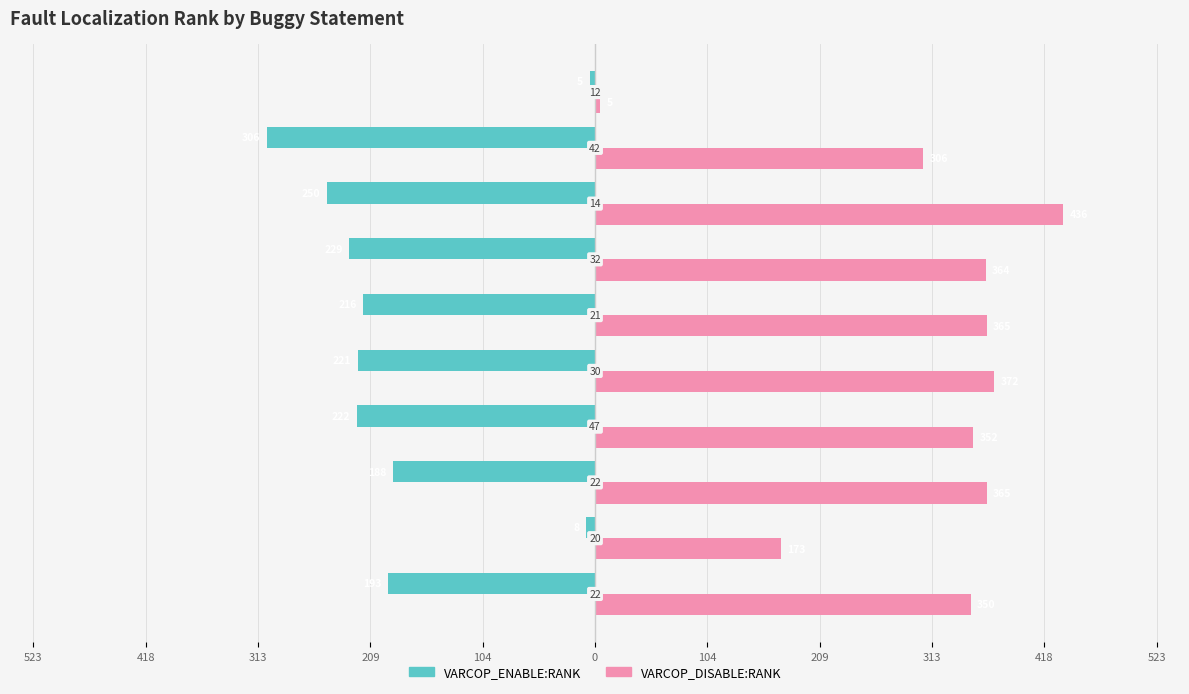

What are all the series names shown in the legend?

VARCOP_ENABLE:RANK, VARCOP_DISABLE:RANK